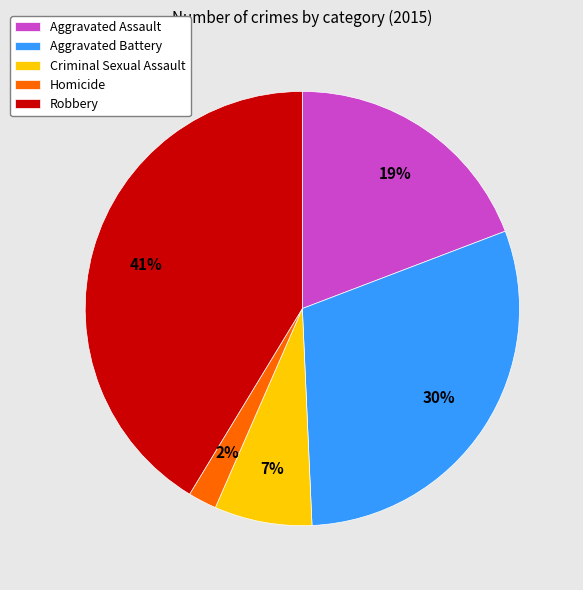

True or false: Criminal Sexual Assault accounts for 7% of the total.

True